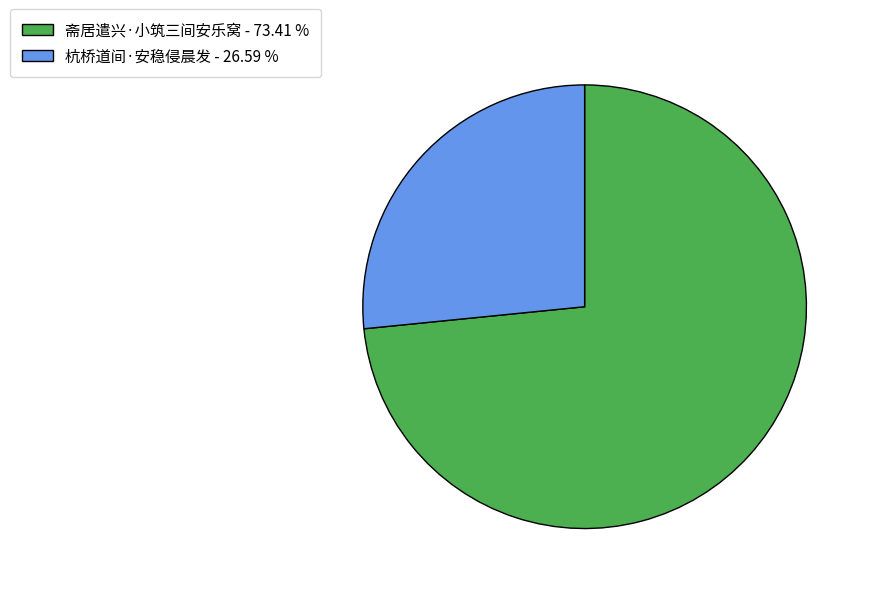

Which category accounts for the majority?

斋居遣兴·小筑三间安乐窝